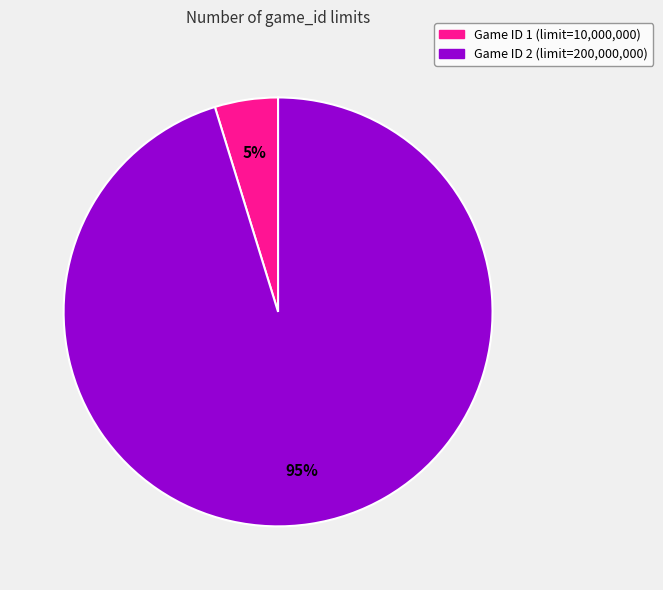

To the nearest percent, what is the difference between the largest and smallest slice percentages?

90%